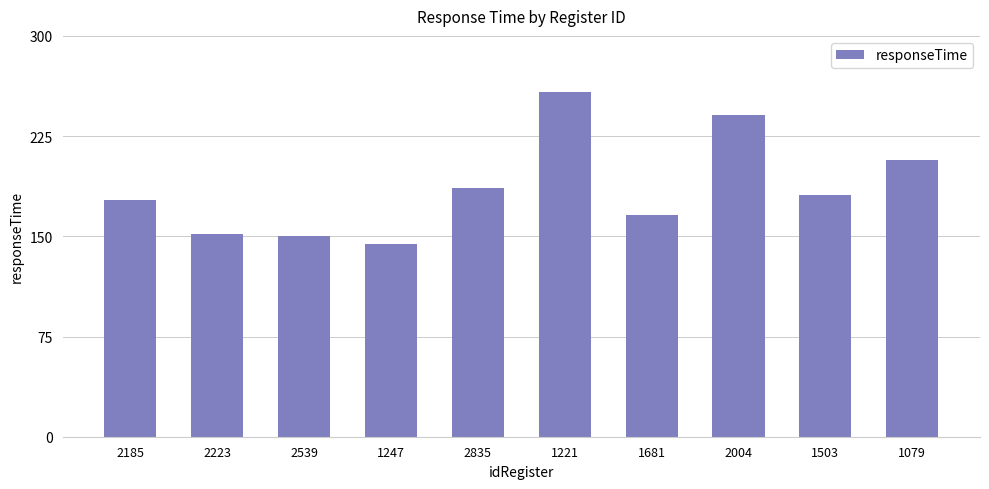

What is the sum of the values at 1503 and 1681?

347